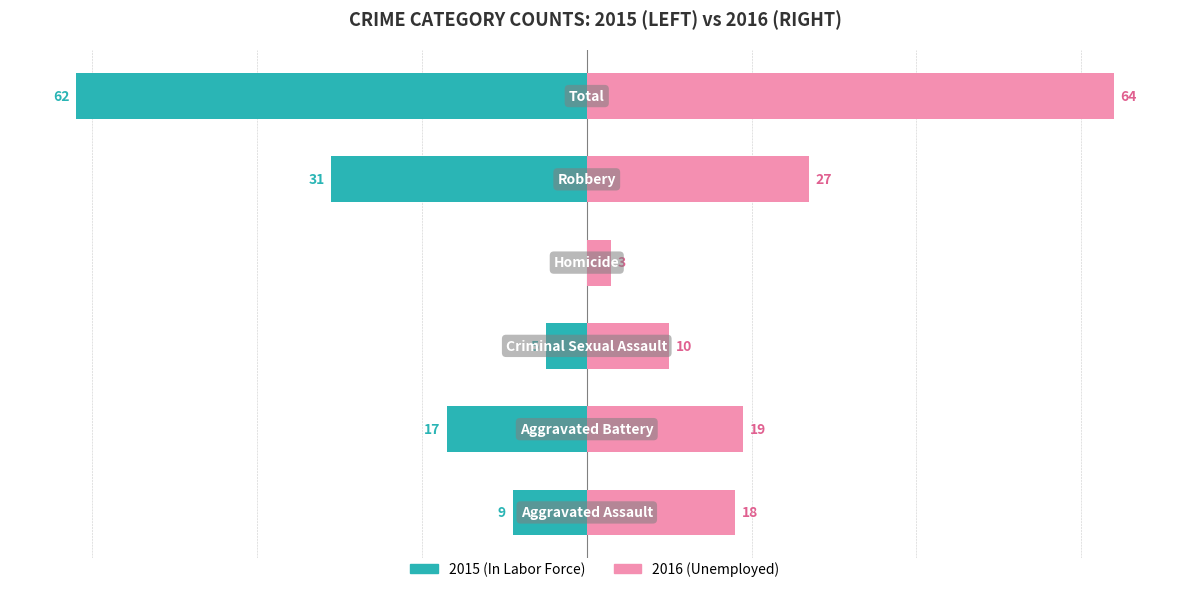

The Unemployed series shows 18 at 0. True or false?

True